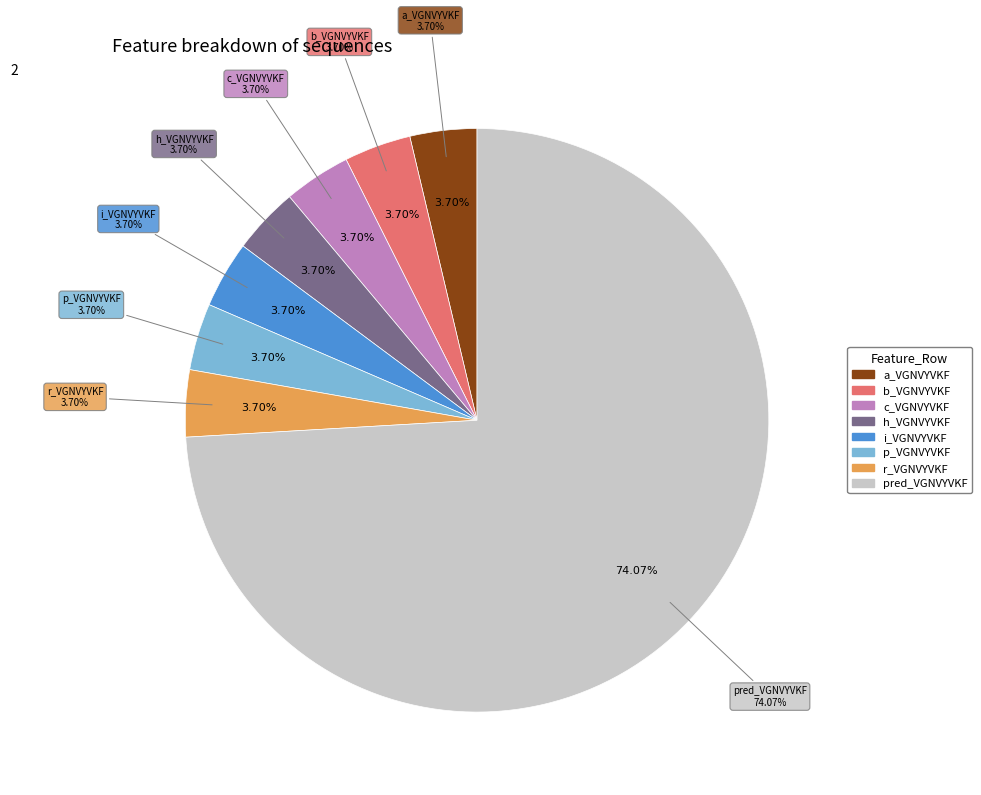

Does pred_VGNVYVKF account for over 50% of the chart?

Yes